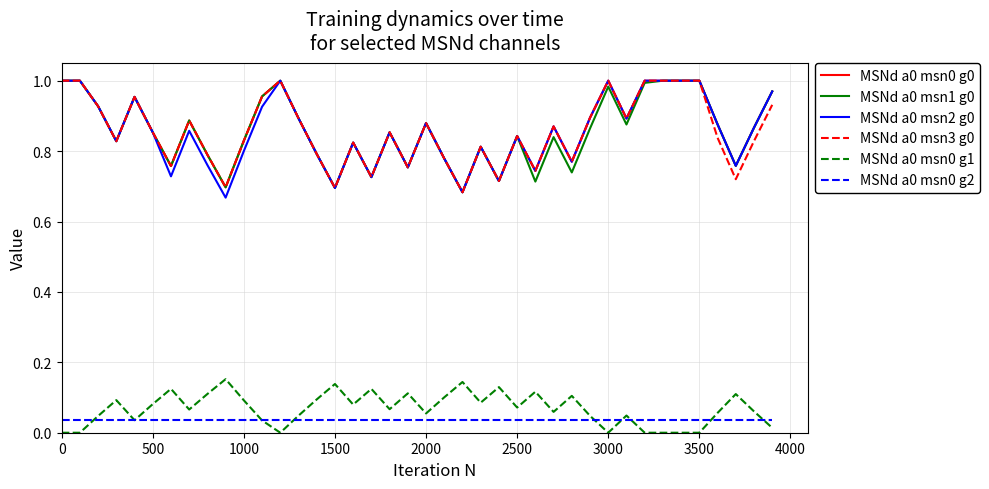

True or false: MSNd a0 msn2 g0 and MSNd a0 msn0 g2 intersect in this chart.

False